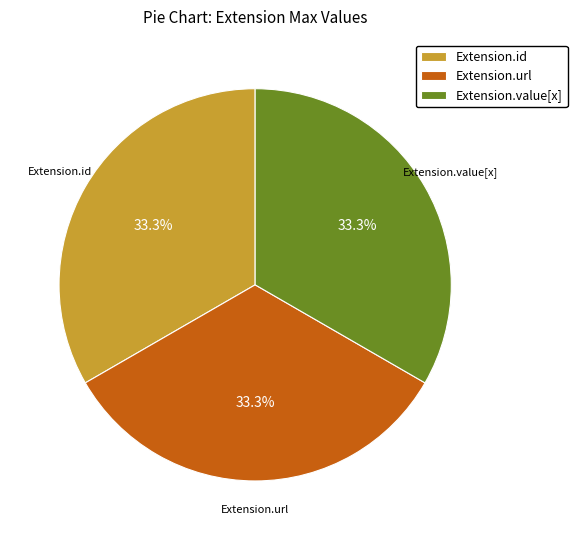

How many slices are in this pie chart?

3